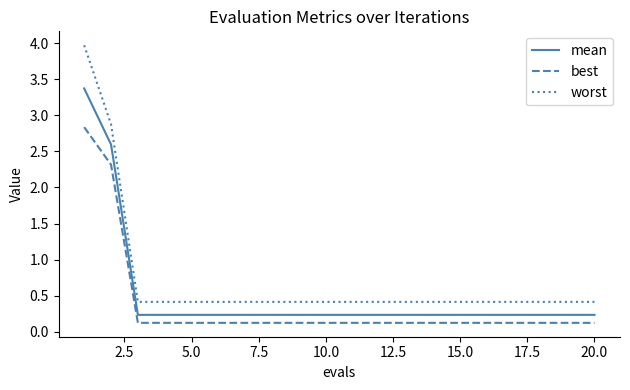

What is the difference between the maximum and minimum values in the best series?

2.7